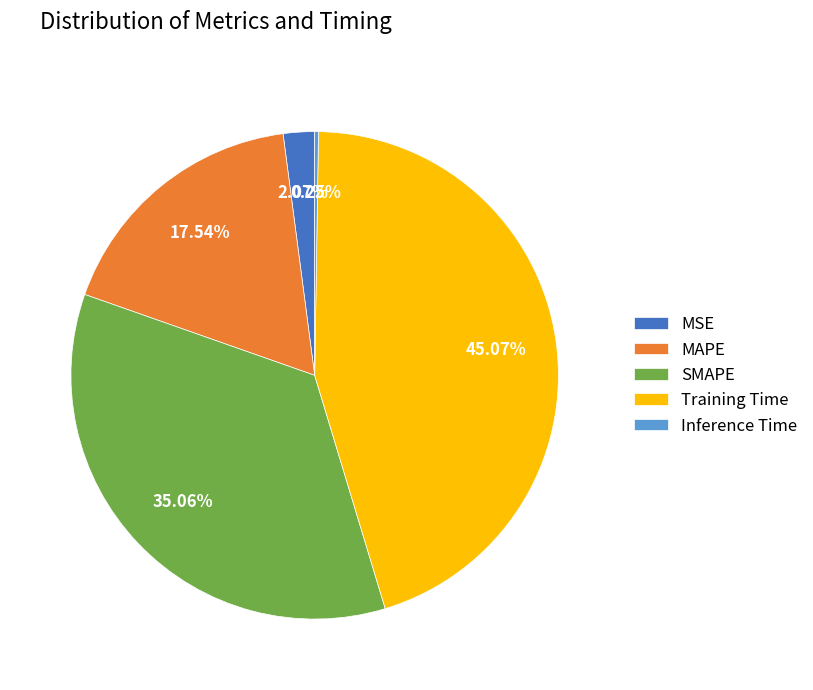

Is there any slice that represents more than half of the pie?

No